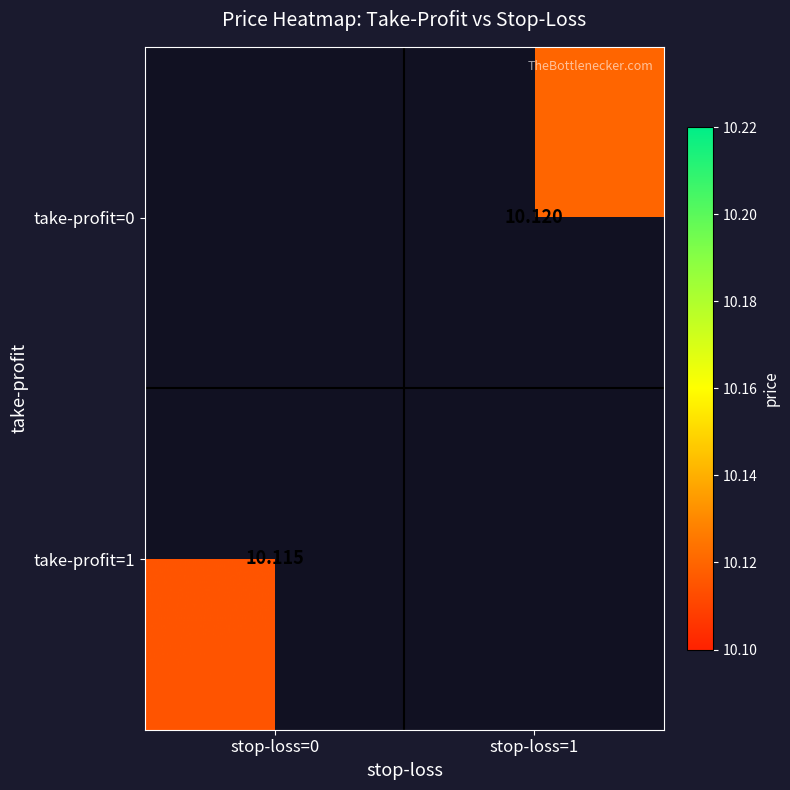

List the series in order of their overall mean, highest first.

take-profit=0, take-profit=1